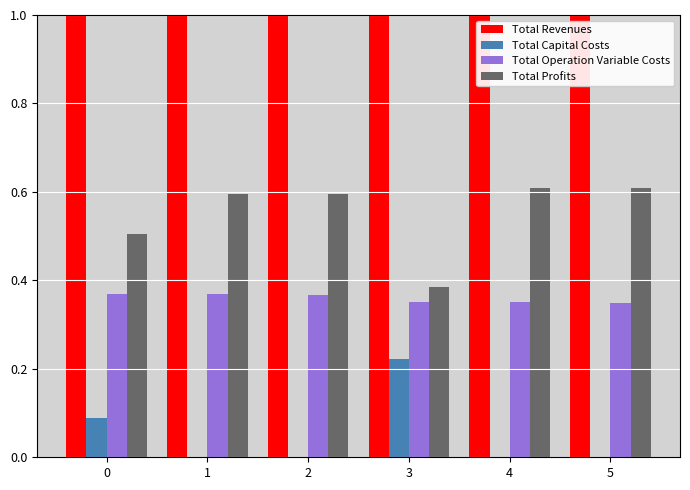

What is the greatest value displayed?

1.0